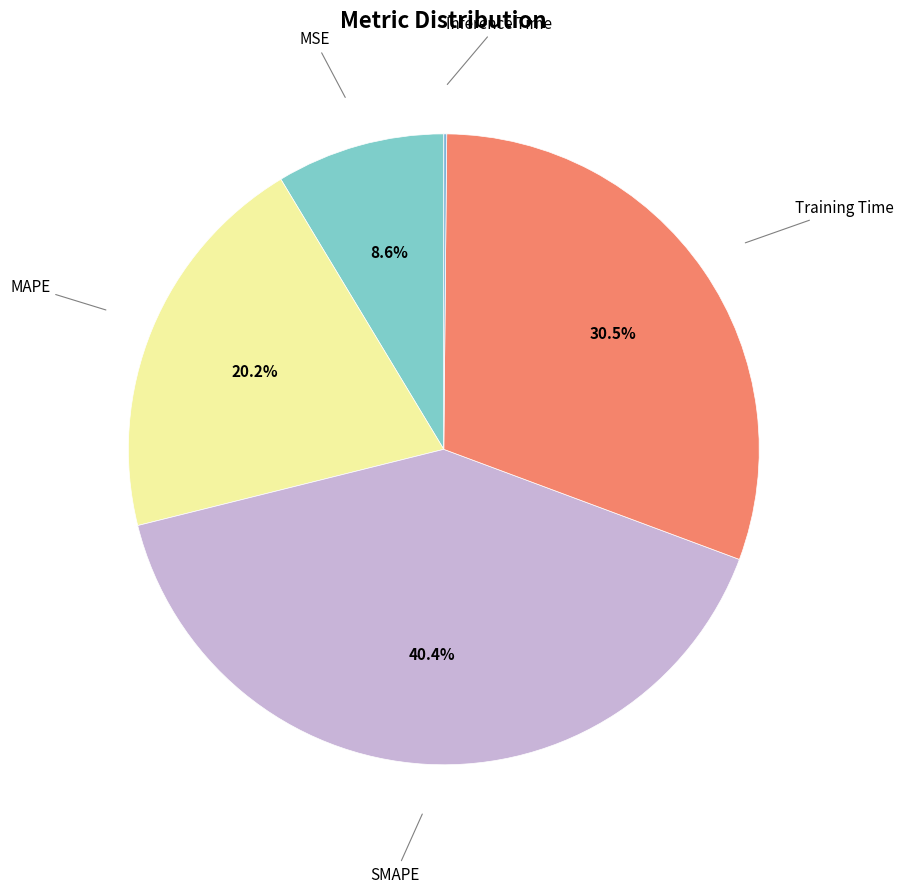

What percentage do MSE and MAPE together represent?

28.9%